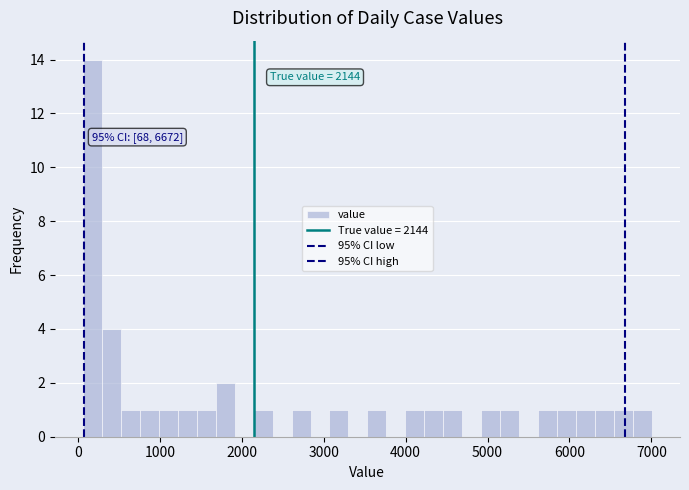

Read against the x-axis, roughly where is the centre of the tallest bar?

200